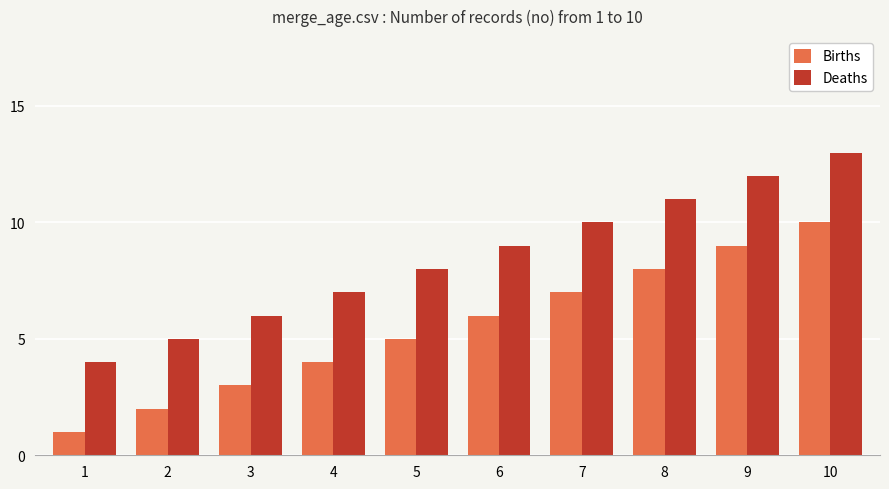

The Births series shows 10 at 10. True or false?

True